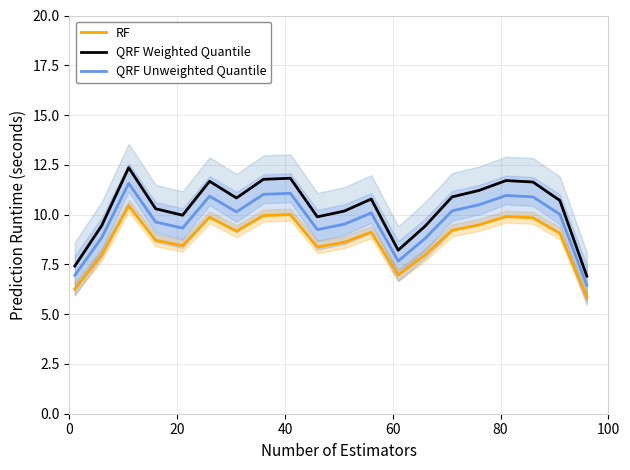

What is the highest value of the RF series?

10.4